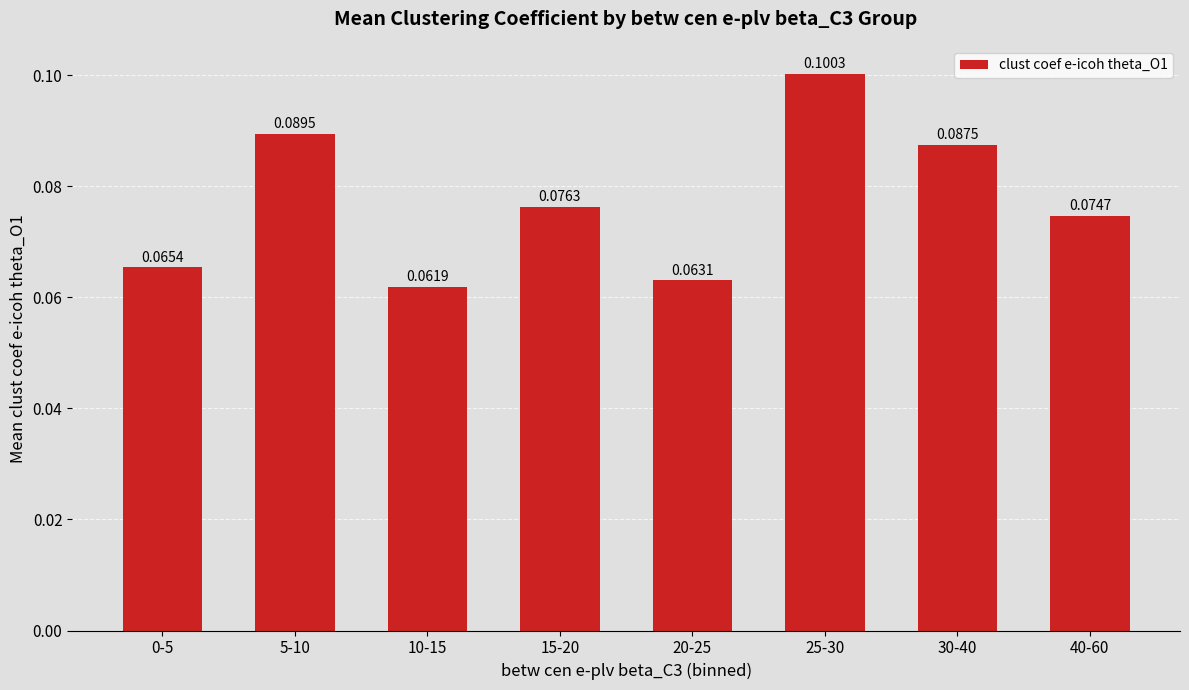

What is the label of the 8th bar from the left?

40-60